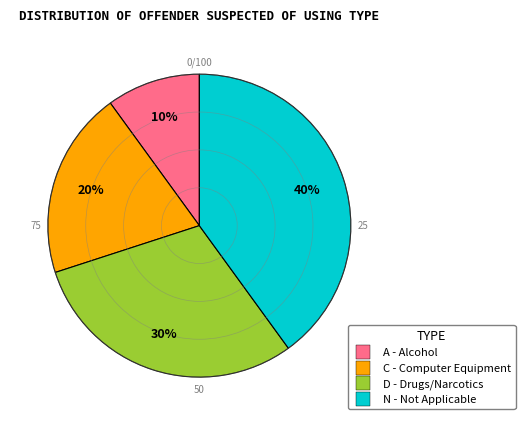

Which slice is the largest?

N